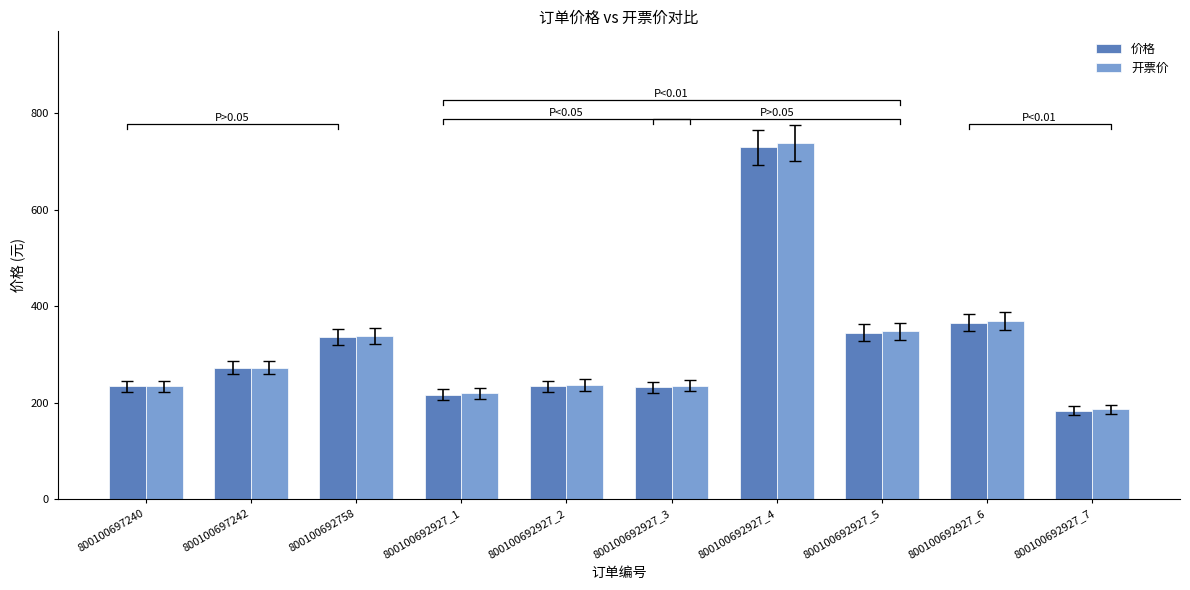

Which series has the largest total across all categories?

开票价